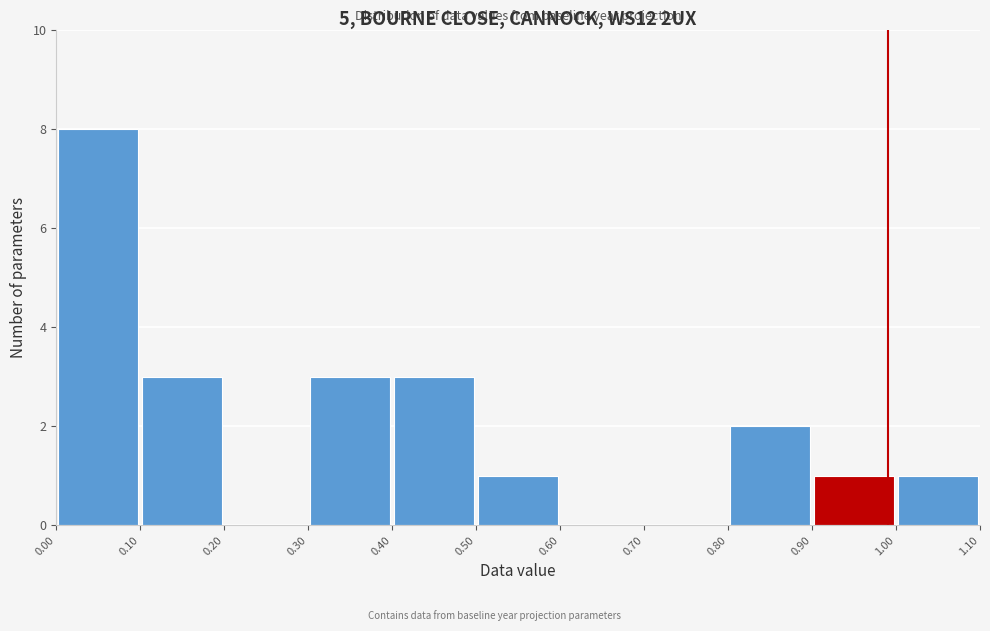

Which range on the x-axis has the tallest bar?

0.00 to 0.10